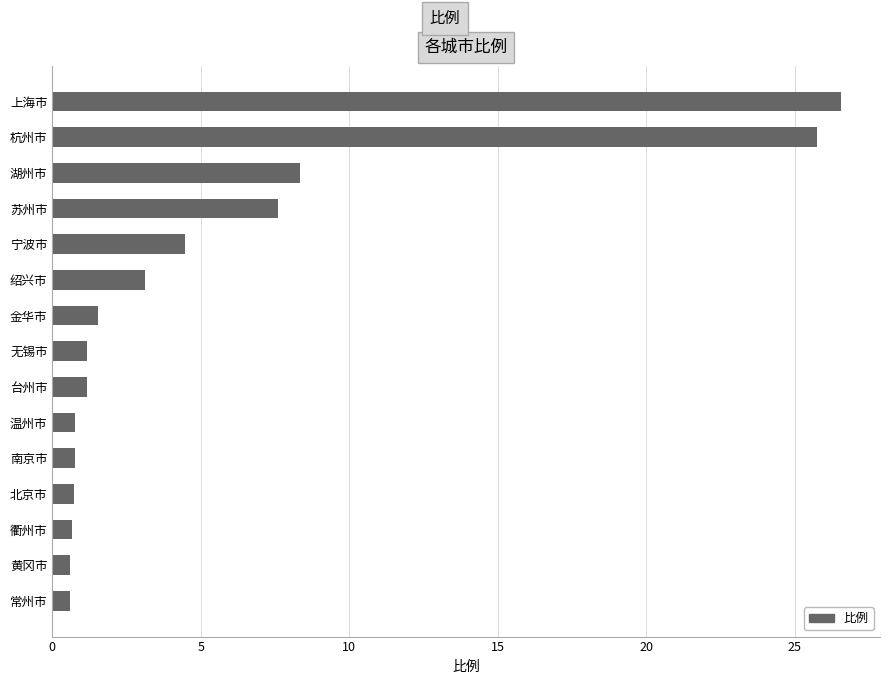

The value at 无锡市 is 1.2. True or false?

True